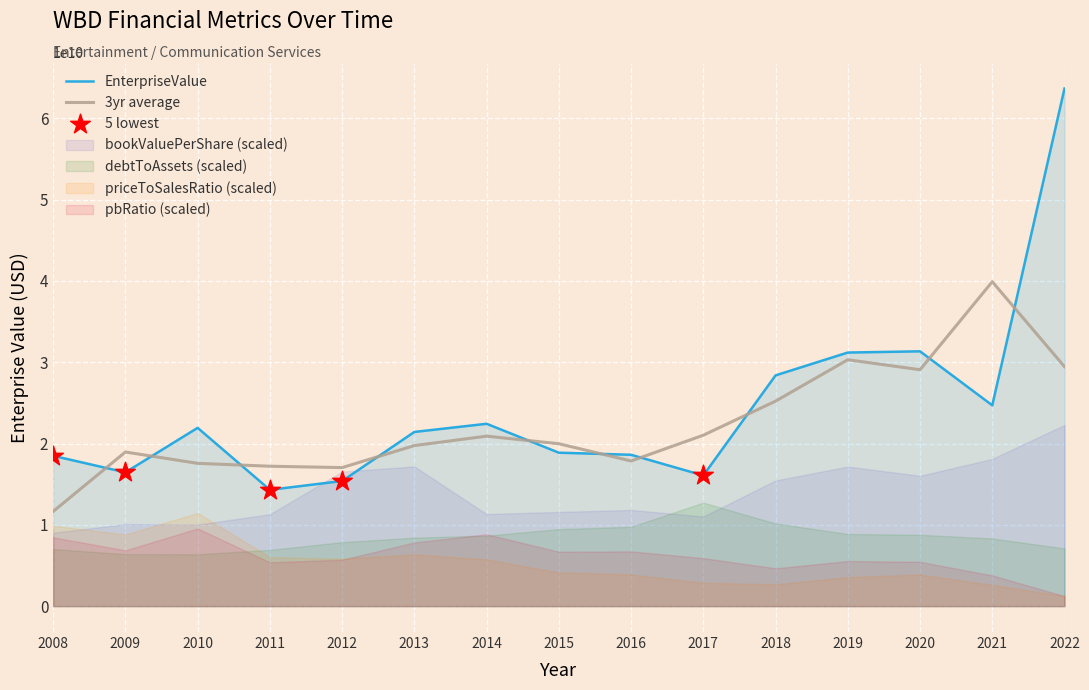

Which series has the largest Y range (max minus min)?

EnterpriseValue